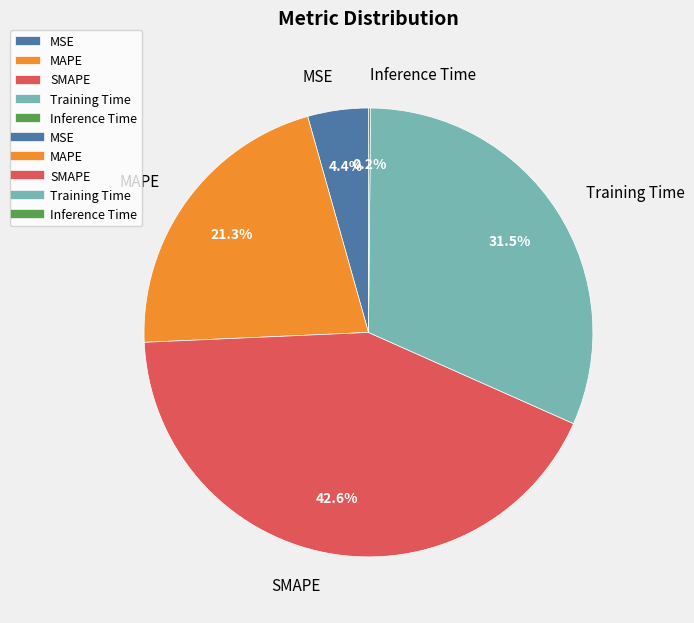

Between SMAPE and MAPE, which is larger?

SMAPE